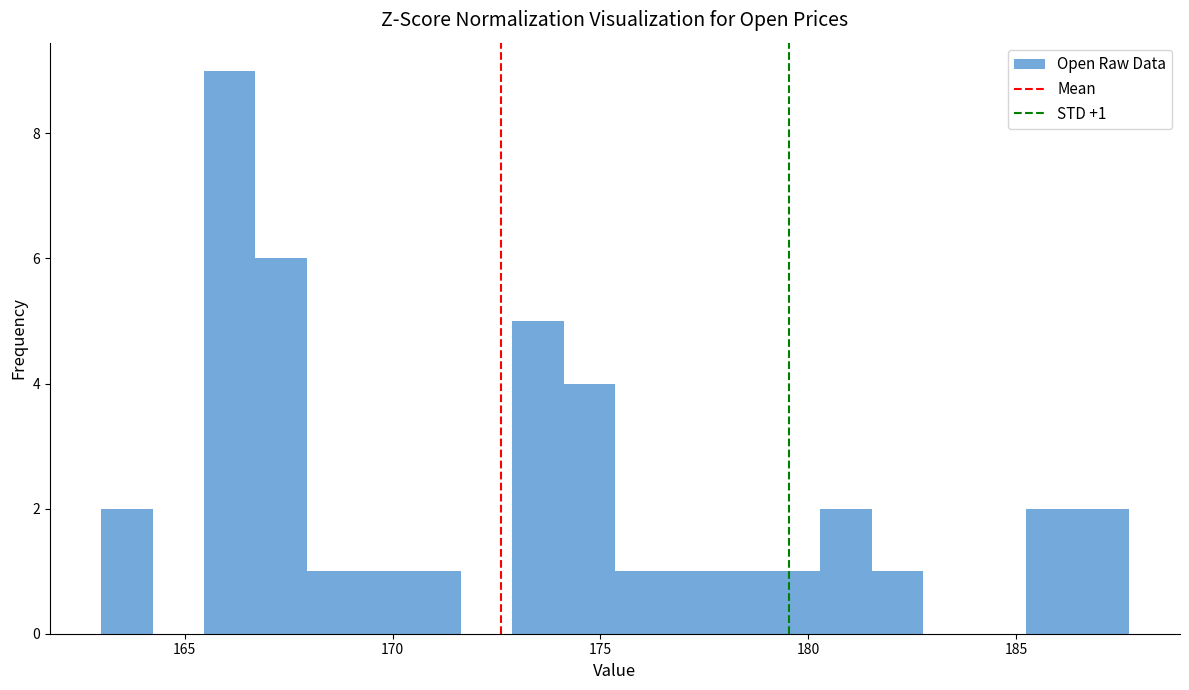

Around what value on the x-axis is the tallest bar? Give the approximate position of its centre, as read against the axis.

166.0